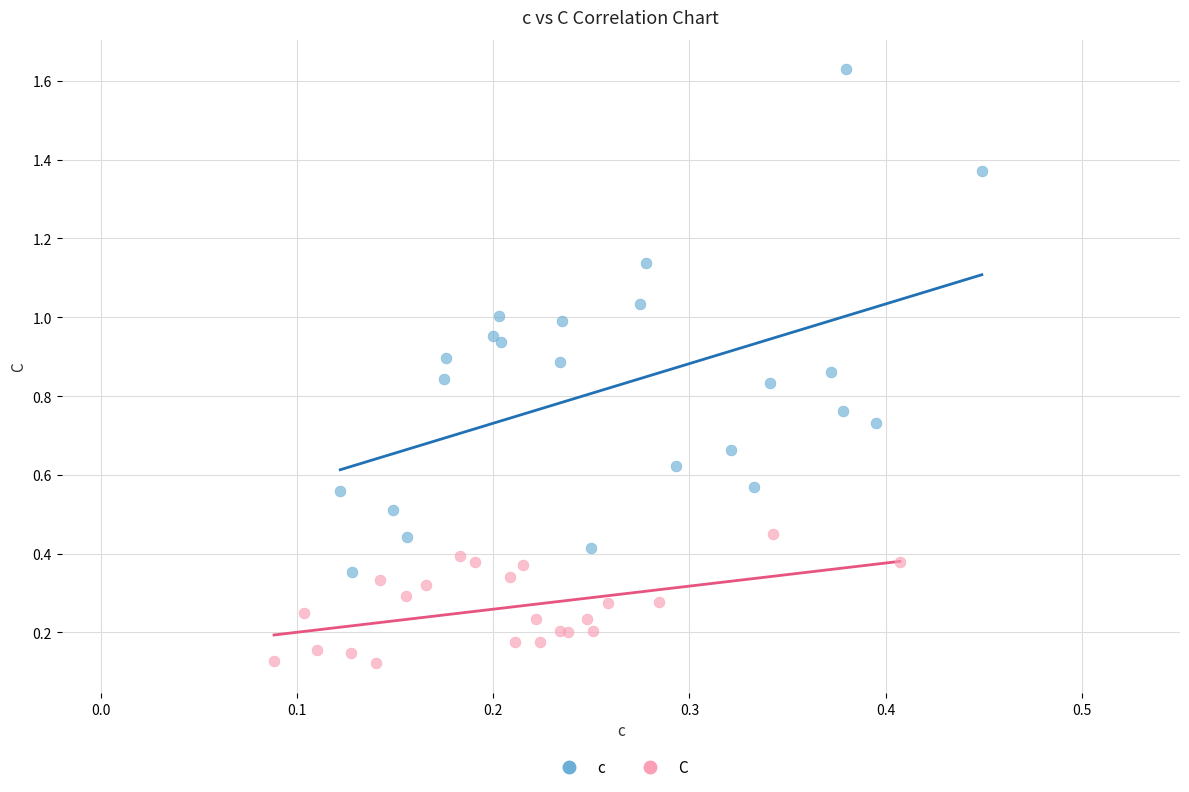

Which series has the largest Y range (max minus min)?

c